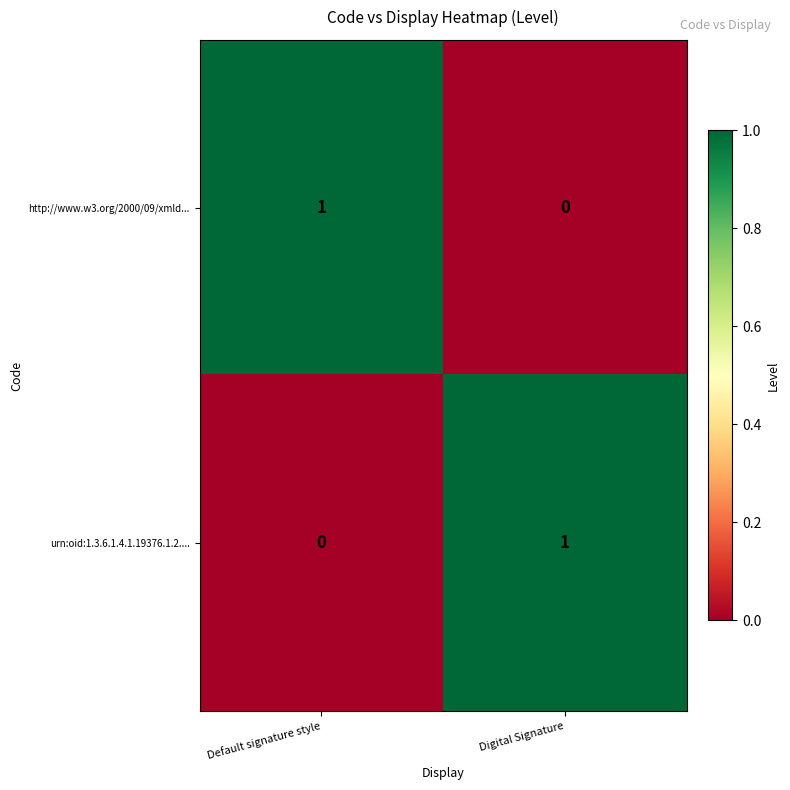

Is it true that urn:oid:1.3.6.1.4.1.19376.1.2.... equals 2 at Digital Signature?

False